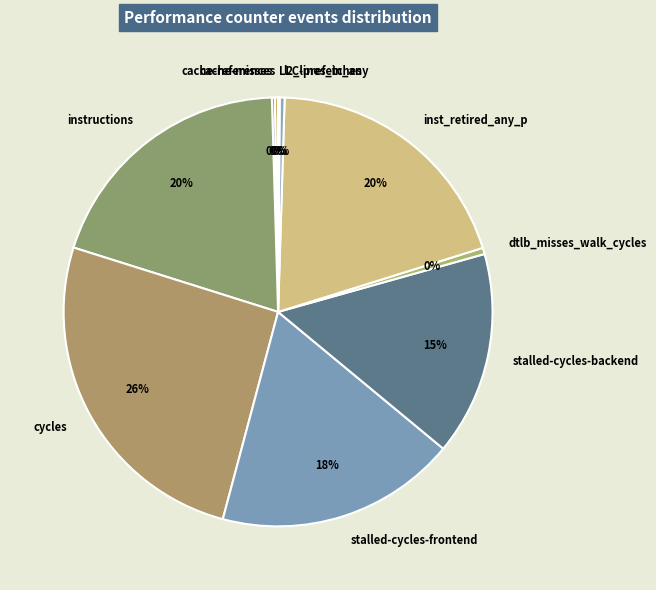

Is there any slice that represents more than half of the pie?

No